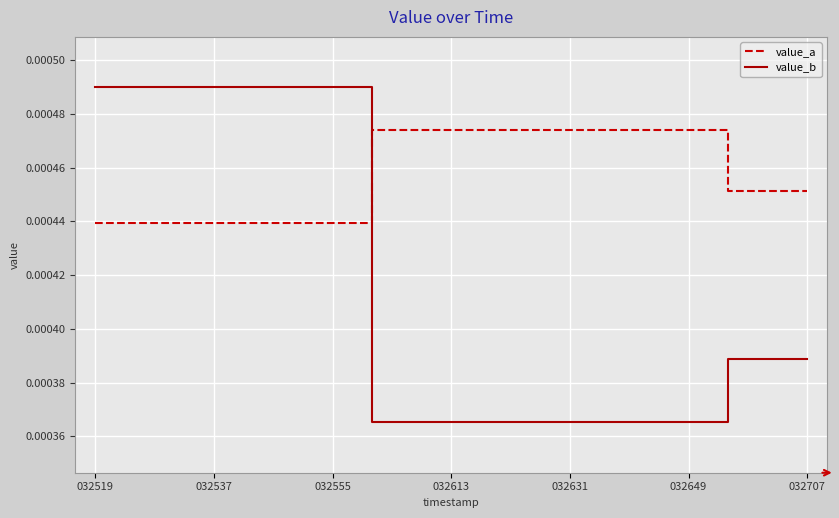

How many intersections are there between value_b and value_a?

1